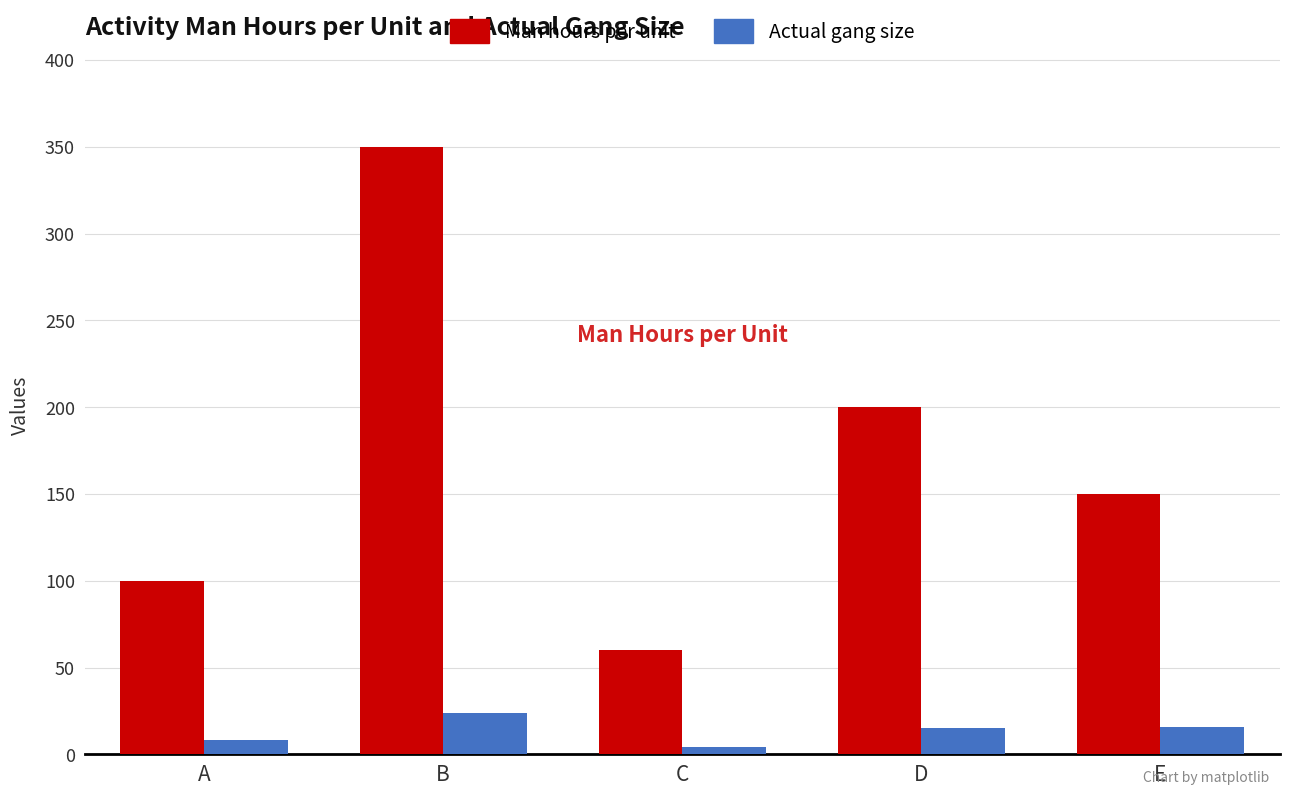

Is it true that Actual gang size equals 24 at B?

True